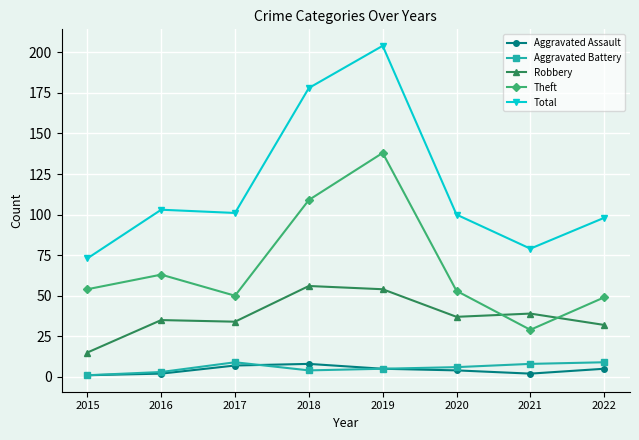

True or false: Total and Robbery cross at least once.

False